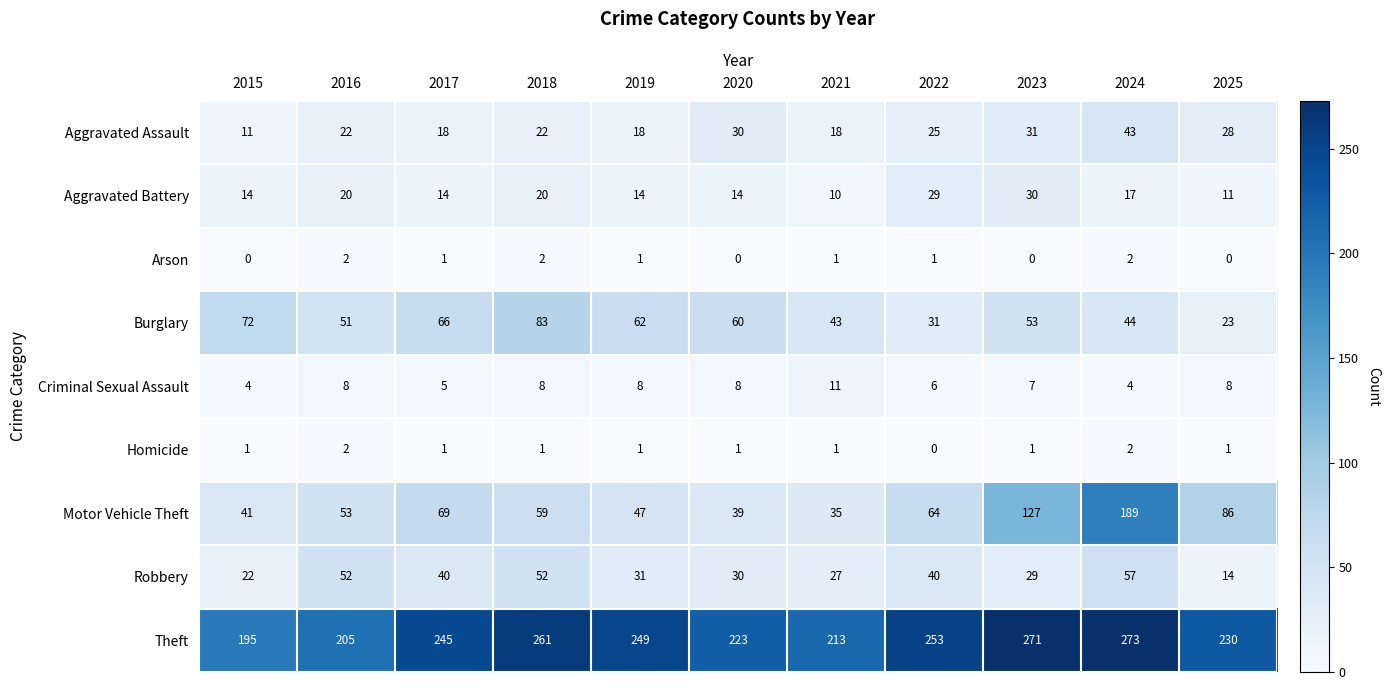

Count the number of data series in this chart.

9